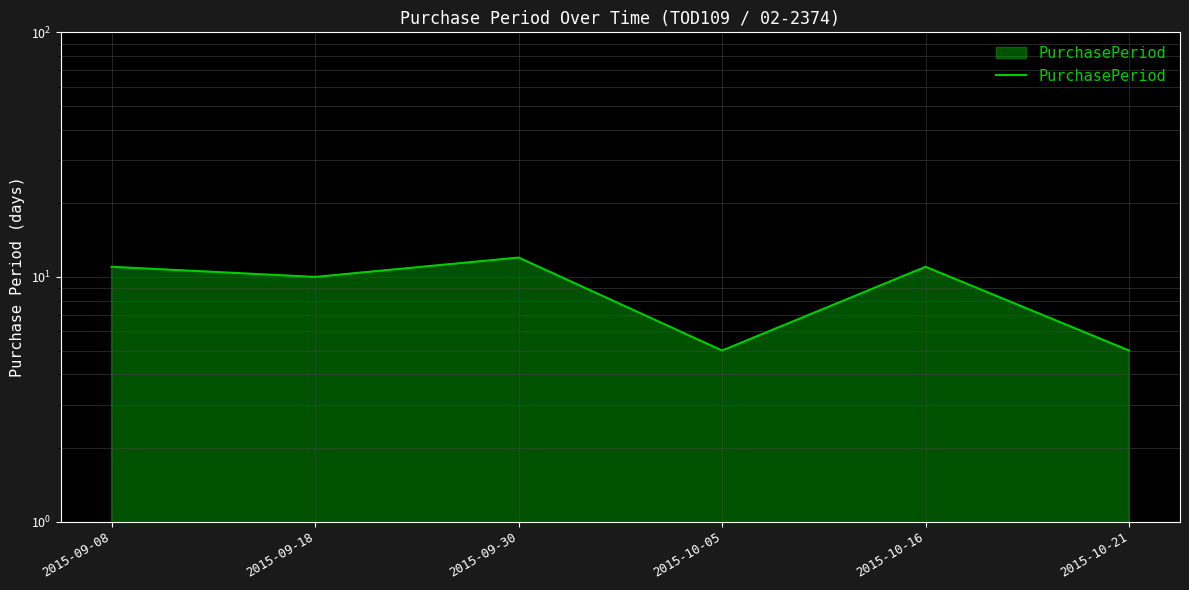

What is the difference between the second highest and minimum values?

6